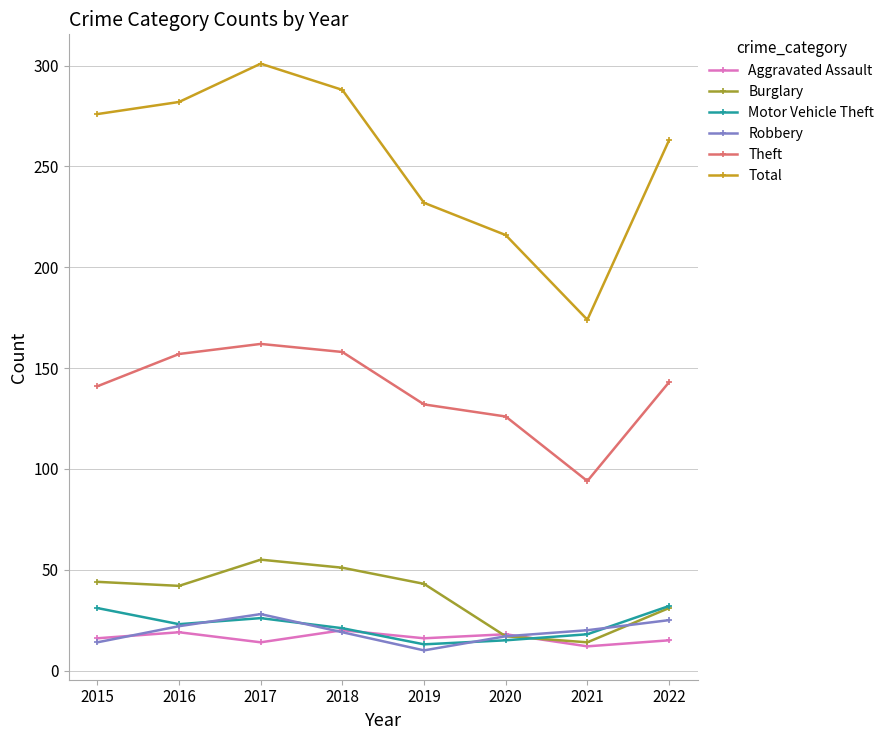

Is it true that Theft equals 162 at 2017?

True